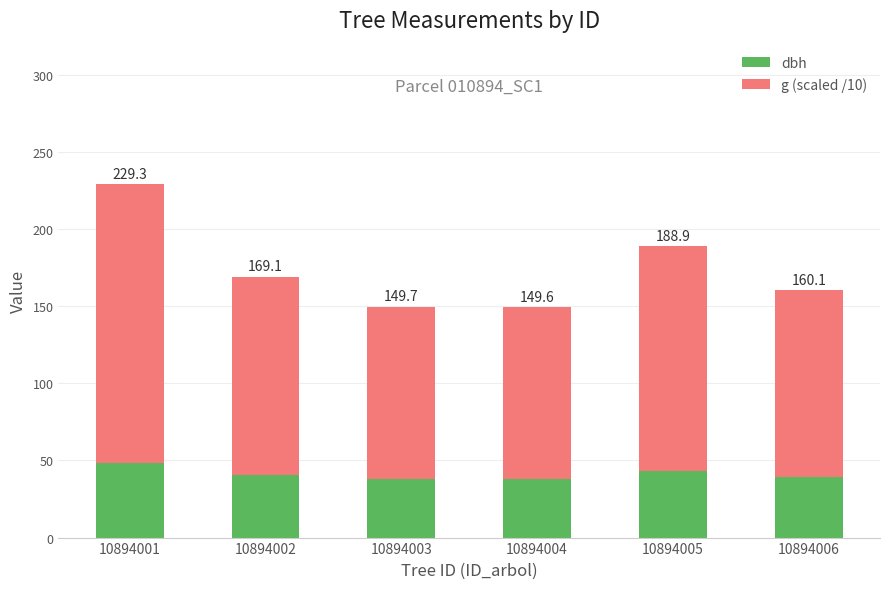

What are all the series names shown in the legend?

dbh, g (scaled /10)